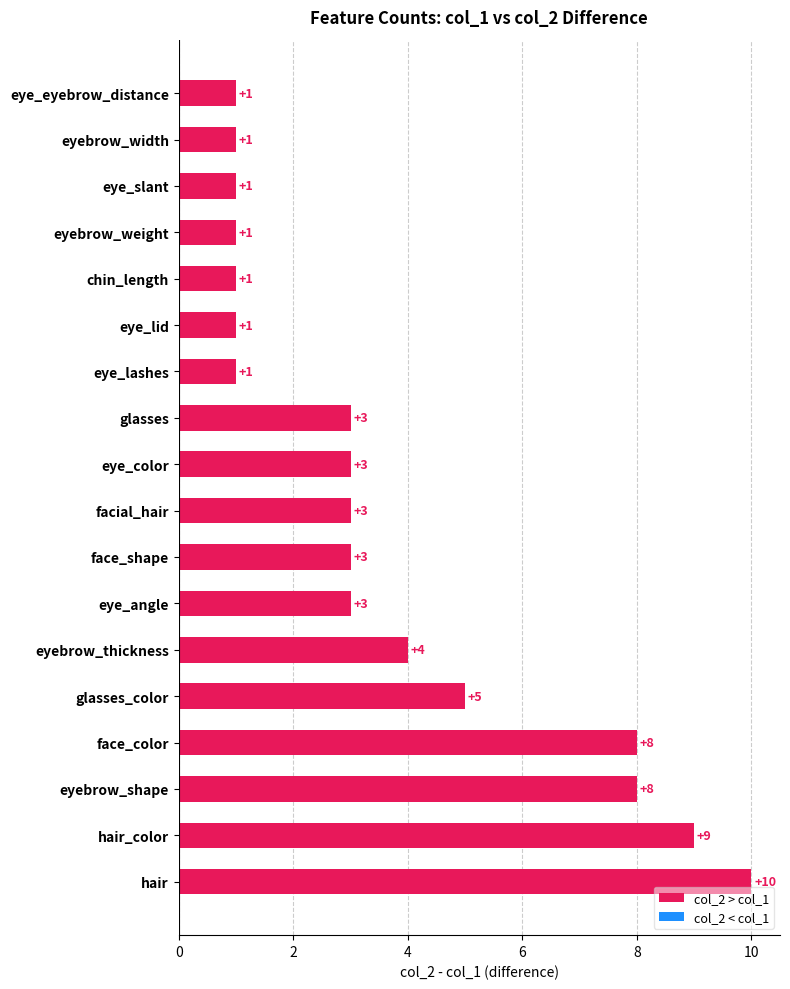

Reading bottom to top, list all the values displayed in this chart.

10	9	8	8	5	4	3	3	3	3	3	1	1	1	1	1	1	1